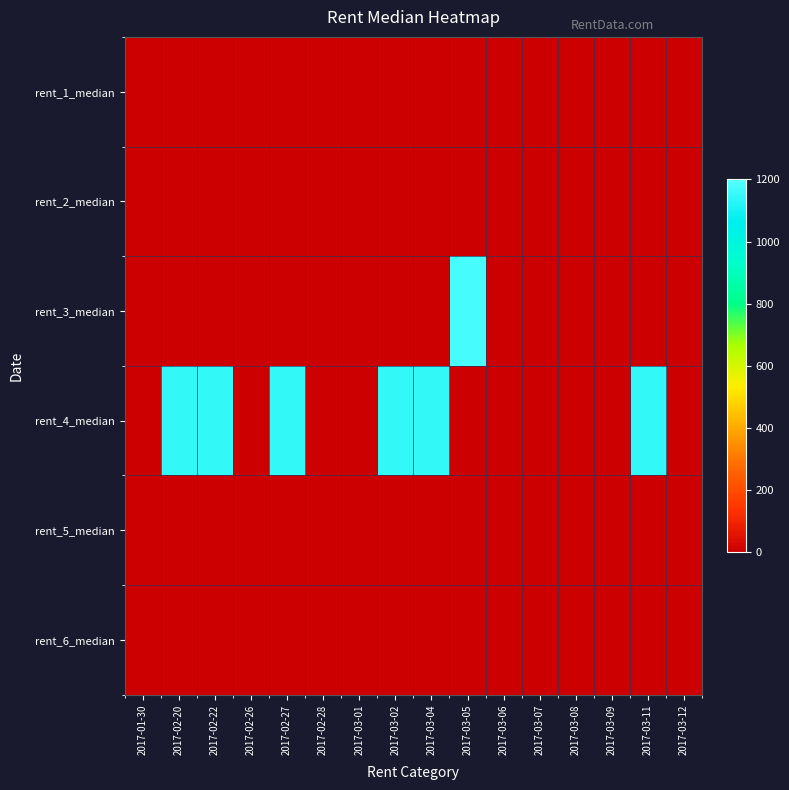

Reading right to left, what are all the values shown in this chart?

rent_1_median: 2017-03-12=0	2017-03-11=0	2017-03-09=0	2017-03-08=0	2017-03-07=0	2017-03-06=0	2017-03-05=0	2017-03-04=0	2017-03-02=0	2017-03-01=0	2017-02-28=0	2017-02-27=0	2017-02-26=0	2017-02-22=0	2017-02-20=0	2017-01-30=0
rent_2_median: 2017-03-12=0	2017-03-11=0	2017-03-09=0	2017-03-08=0	2017-03-07=0	2017-03-06=0	2017-03-05=0	2017-03-04=0	2017-03-02=0	2017-03-01=0	2017-02-28=0	2017-02-27=0	2017-02-26=0	2017-02-22=0	2017-02-20=0	2017-01-30=0
rent_3_median: 2017-03-12=0	2017-03-11=0	2017-03-09=0	2017-03-08=0	2017-03-07=0	2017-03-06=0	2017-03-05=1174	2017-03-04=0	2017-03-02=0	2017-03-01=0	2017-02-28=0	2017-02-27=0	2017-02-26=0	2017-02-22=0	2017-02-20=0	2017-01-30=0
rent_4_median: 2017-03-12=0	2017-03-11=1145	2017-03-09=0	2017-03-08=0	2017-03-07=0	2017-03-06=0	2017-03-05=0	2017-03-04=1145	2017-03-02=1145	2017-03-01=0	2017-02-28=0	2017-02-27=1145	2017-02-26=0	2017-02-22=1145	2017-02-20=1145	2017-01-30=0
rent_5_median: 2017-03-12=0	2017-03-11=0	2017-03-09=0	2017-03-08=0	2017-03-07=0	2017-03-06=0	2017-03-05=0	2017-03-04=0	2017-03-02=0	2017-03-01=0	2017-02-28=0	2017-02-27=0	2017-02-26=0	2017-02-22=0	2017-02-20=0	2017-01-30=0
rent_6_median: 2017-03-12=0	2017-03-11=0	2017-03-09=0	2017-03-08=0	2017-03-07=0	2017-03-06=0	2017-03-05=0	2017-03-04=0	2017-03-02=0	2017-03-01=0	2017-02-28=0	2017-02-27=0	2017-02-26=0	2017-02-22=0	2017-02-20=0	2017-01-30=0